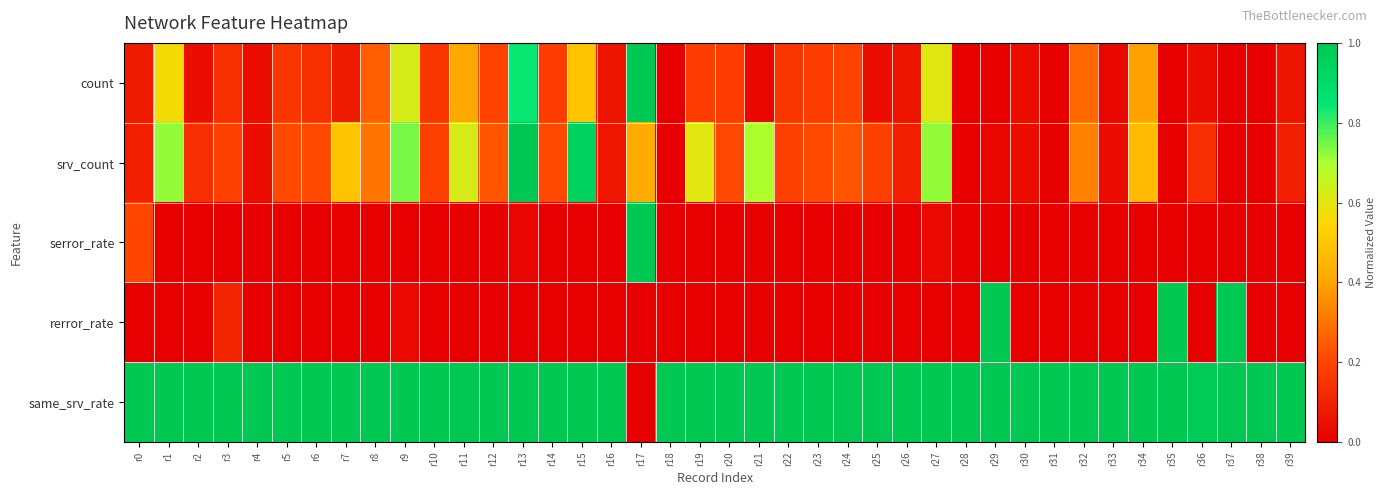

At which category is the sum across all series the highest?

r13